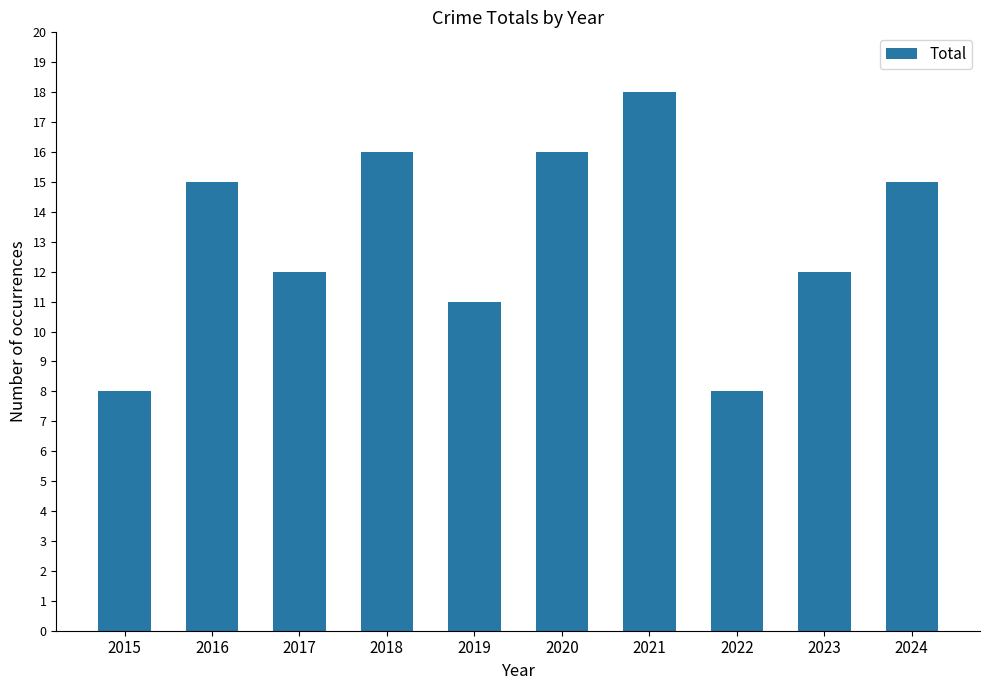

What is the minimum value shown in the chart?

8